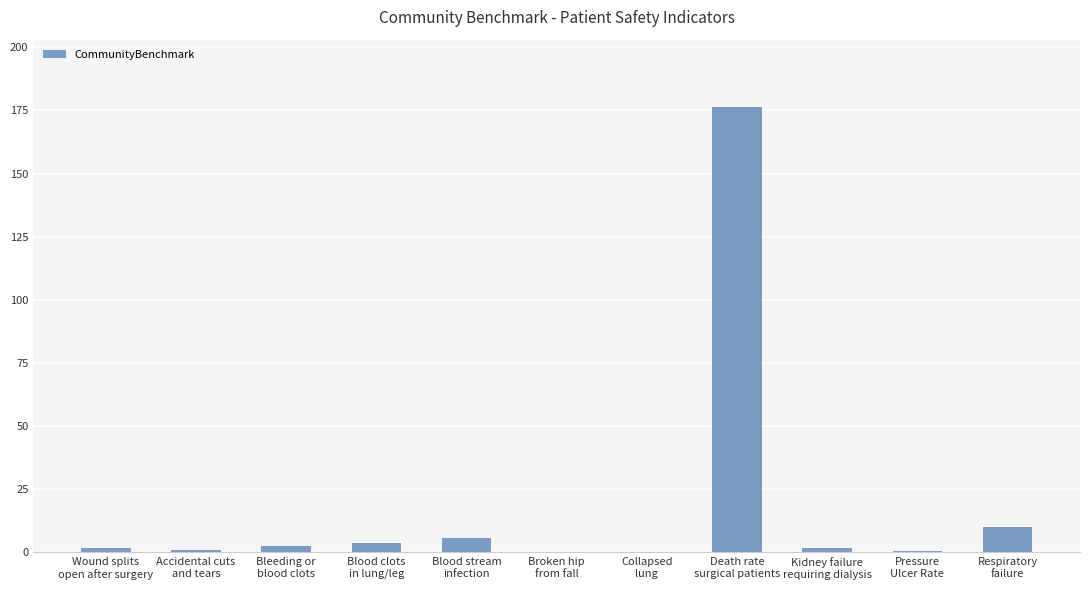

Does the chart contain stacked bars?

No